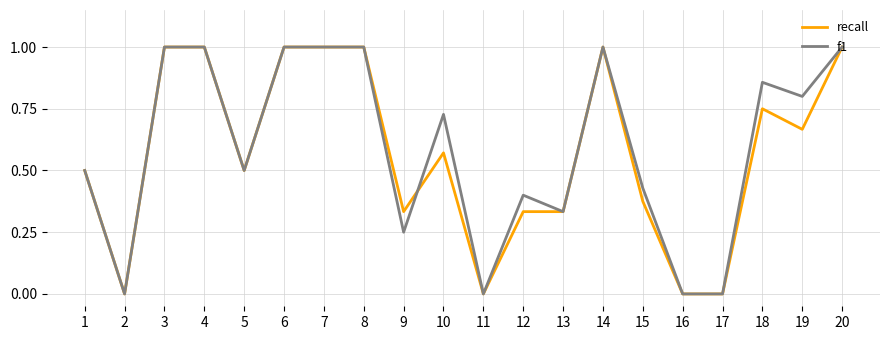

What are all the series names shown in the legend?

recall, f1